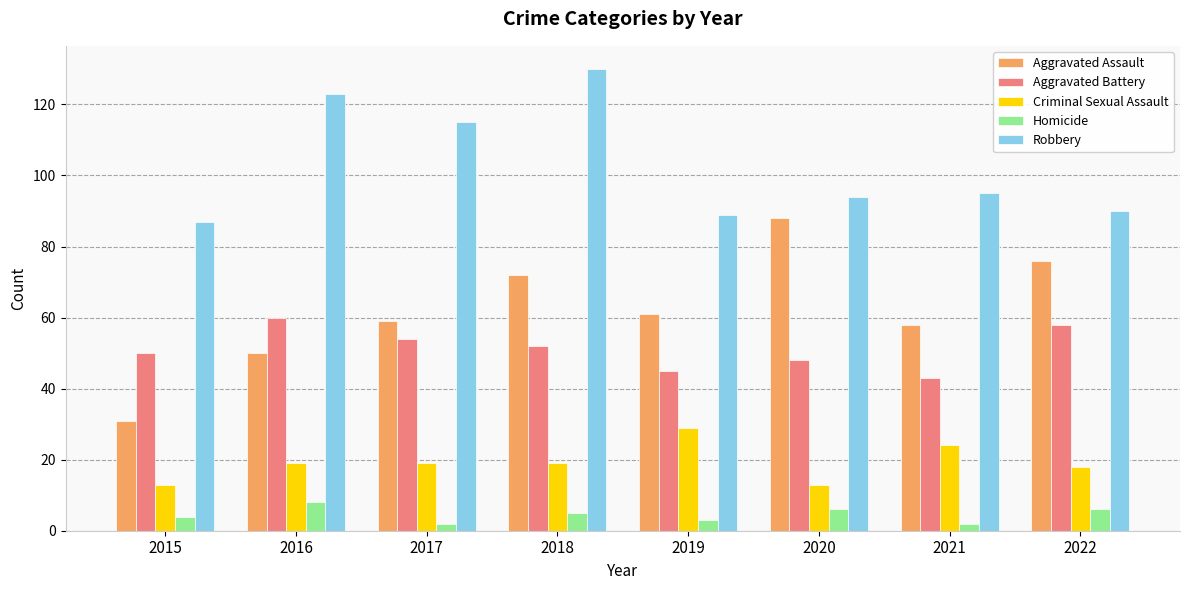

Rank the series by their maximum value, from highest to lowest.

Robbery, Aggravated Assault, Aggravated Battery, Criminal Sexual Assault, Homicide